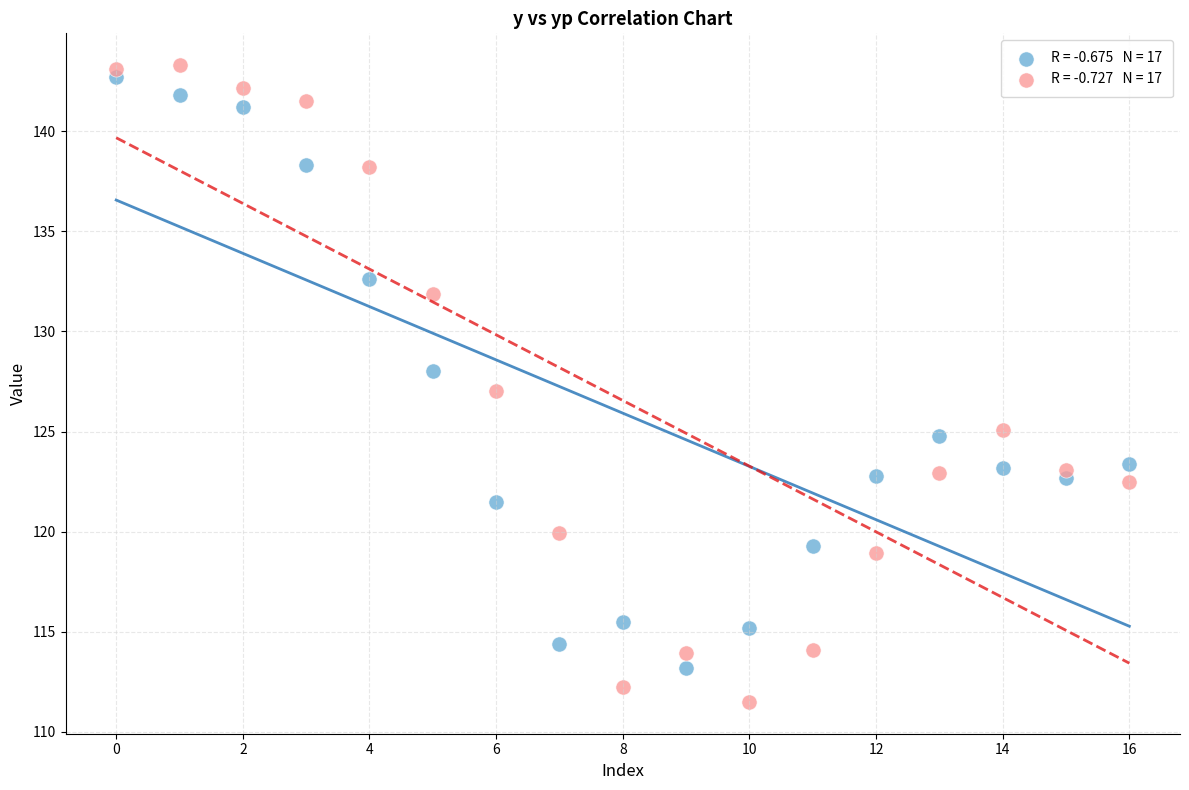

Across all data points, what is the range of Y values (max minus min)?

31.8